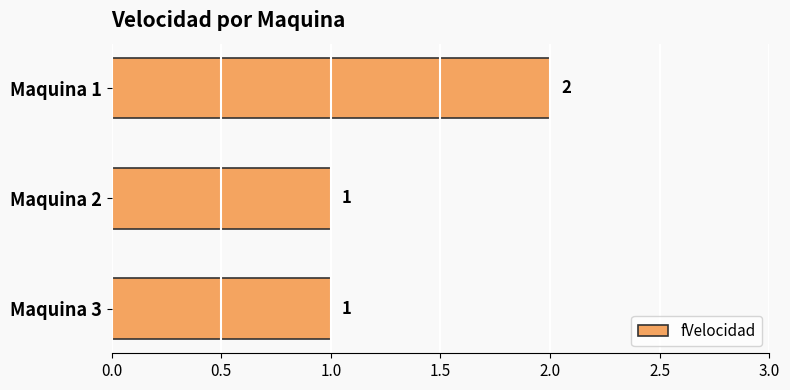

What is the value of the 1st bar from the top?

2